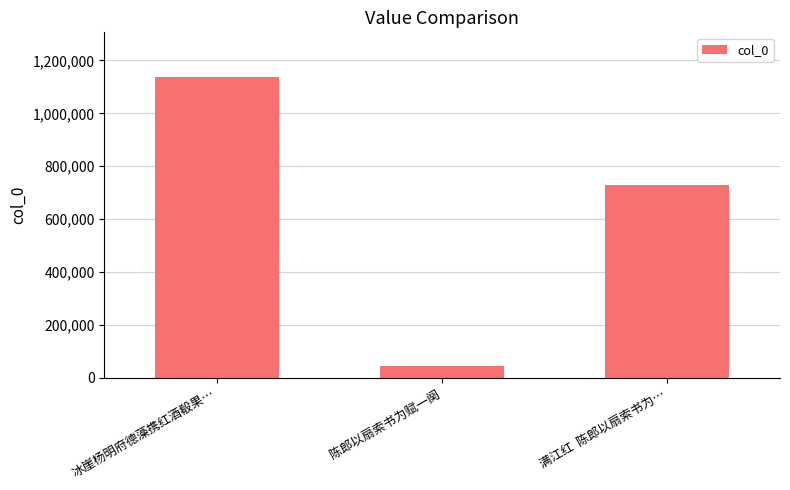

Rank the categories by value from lowest to highest.

陈郎以扇索书为赋一阕, 满江红  陈郎以扇索书为…, 冰崖杨明府德藻携红酒殽果…